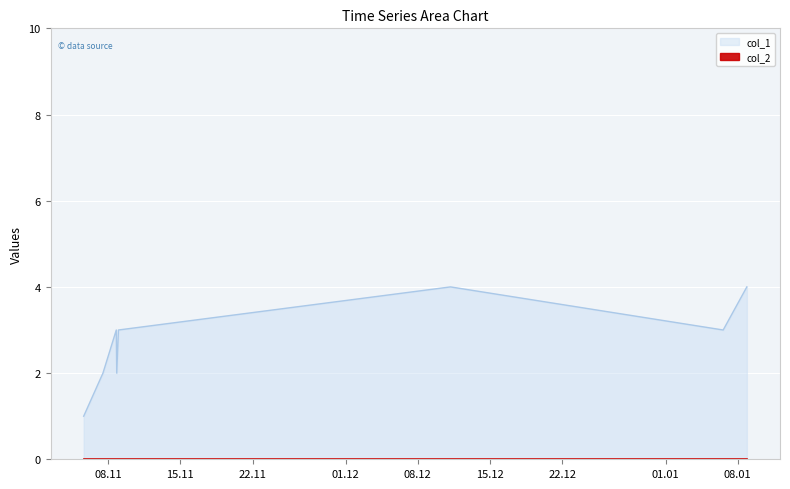

What is the difference between the maximum and minimum values?

3